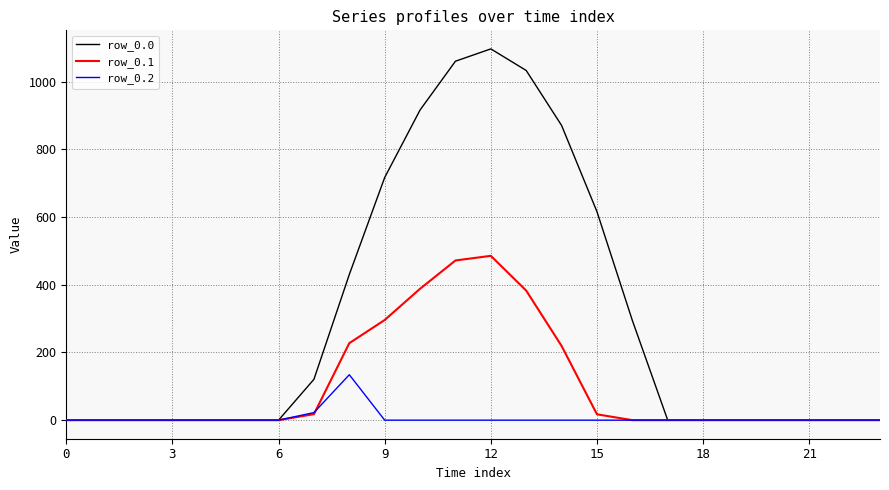

Rank the series by their maximum value, from highest to lowest.

row_0.0, row_0.1, row_0.2